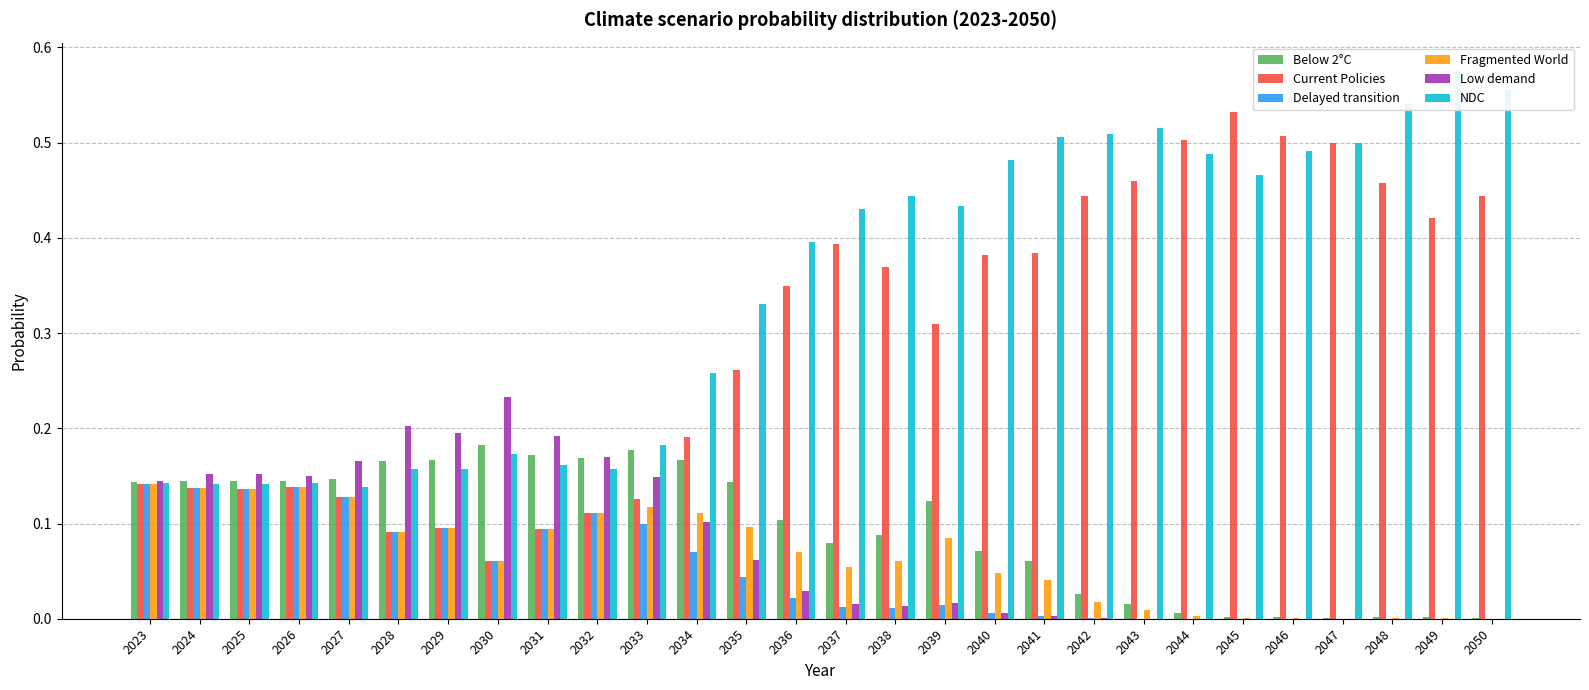

List the series in order of their peak value, lowest first.

Fragmented World, Delayed transition, Below 2°C, Low demand, Current Policies, NDC